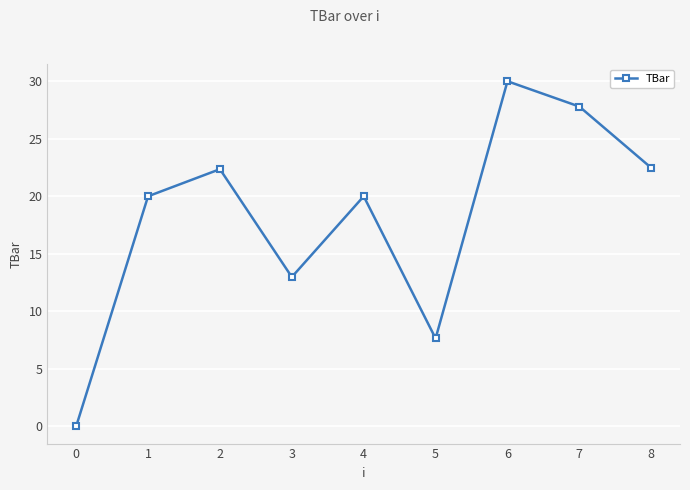

Count the number of data series in this chart.

1